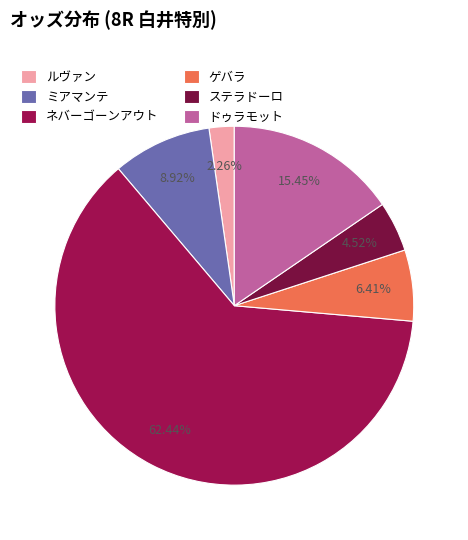

Rank the categories by value from highest to lowest.

ネバーゴーンアウト, ドゥラモット, ミアマンテ, ゲバラ, ステラドーロ, ルヴァン